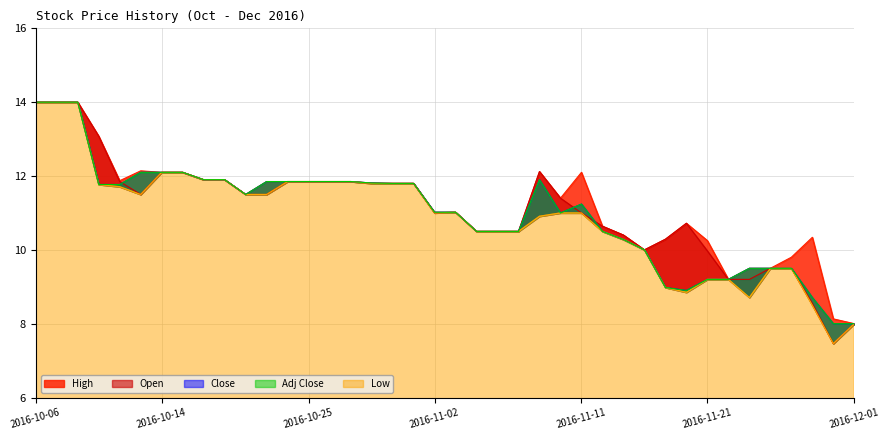

What are all the series names shown in the legend?

High, Open, Close, Low, Adj Close